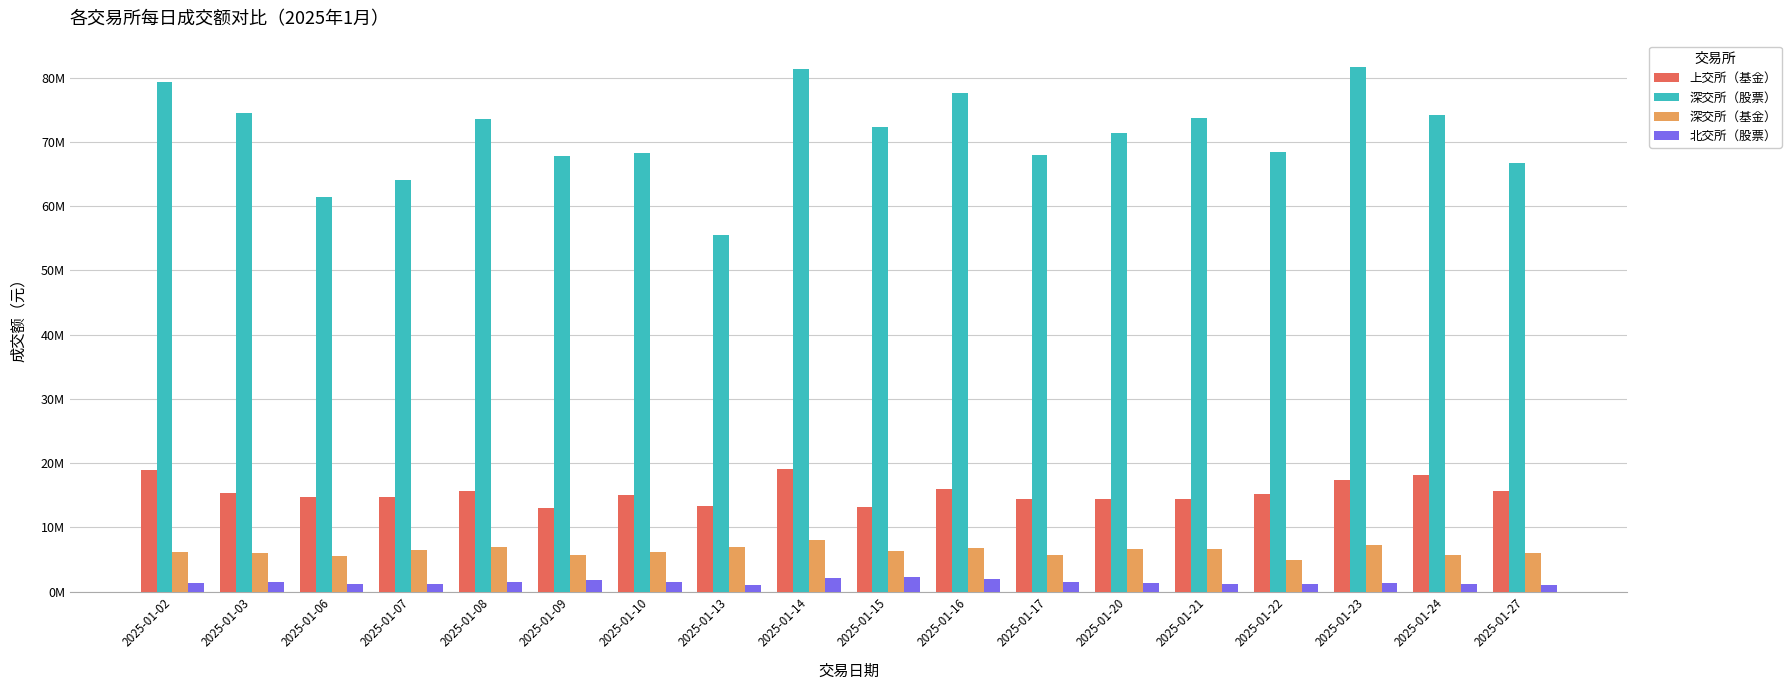

Rank the series by their maximum value, from highest to lowest.

深交所（股票）, 上交所（基金）, 深交所（基金）, 北交所（股票）